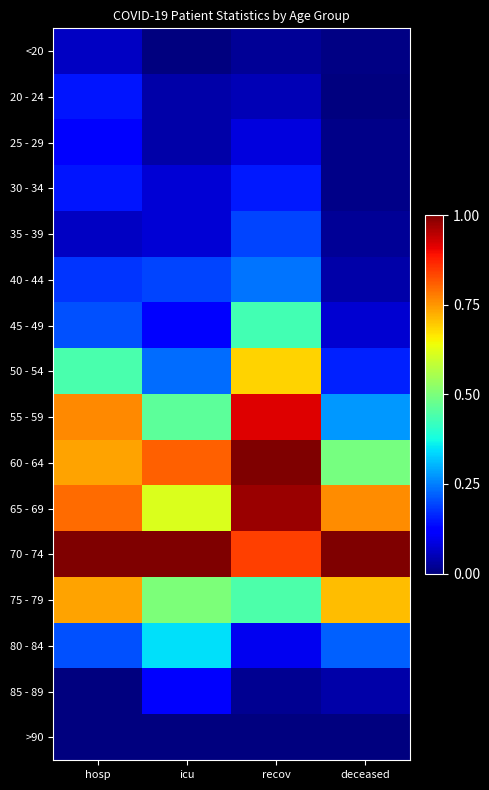

Reading left to right, list all the values displayed in this chart.

<20: hosp=0.1	icu=0.0	recov=0.0	deceased=0.0
20 - 24: hosp=0.1	icu=0.0	recov=0.0	deceased=0.0
25 - 29: hosp=0.1	icu=0.0	recov=0.1	deceased=0.0
30 - 34: hosp=0.1	icu=0.1	recov=0.2	deceased=0.0
35 - 39: hosp=0.1	icu=0.1	recov=0.2	deceased=0.0
40 - 44: hosp=0.2	icu=0.2	recov=0.2	deceased=0.0
45 - 49: hosp=0.2	icu=0.1	recov=0.4	deceased=0.1
50 - 54: hosp=0.4	icu=0.2	recov=0.7	deceased=0.2
55 - 59: hosp=0.8	icu=0.5	recov=0.9	deceased=0.3
60 - 64: hosp=0.7	icu=0.8	recov=1.0	deceased=0.5
65 - 69: hosp=0.8	icu=0.6	recov=1.0	deceased=0.8
70 - 74: hosp=1.0	icu=1.0	recov=0.8	deceased=1.0
75 - 79: hosp=0.7	icu=0.5	recov=0.4	deceased=0.7
80 - 84: hosp=0.2	icu=0.3	recov=0.1	deceased=0.2
85 - 89: hosp=0.0	icu=0.1	recov=0.0	deceased=0.0
>90: hosp=0.0	icu=0.0	recov=0.0	deceased=0.0